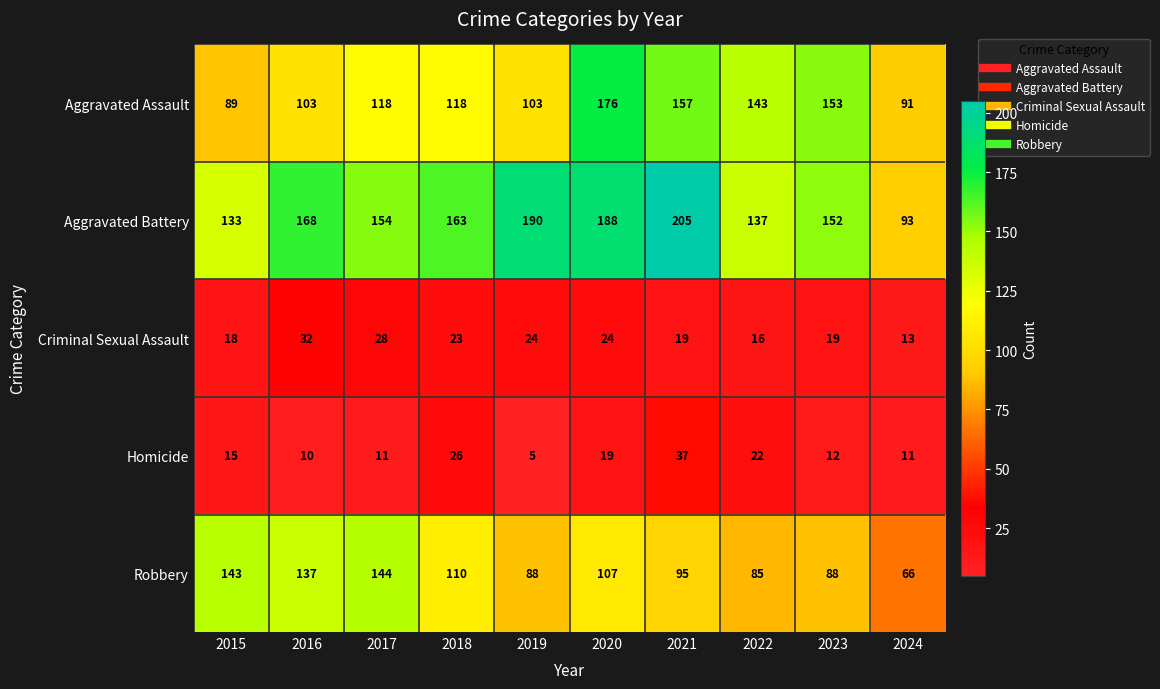

What is the minimum value shown in the chart?

5